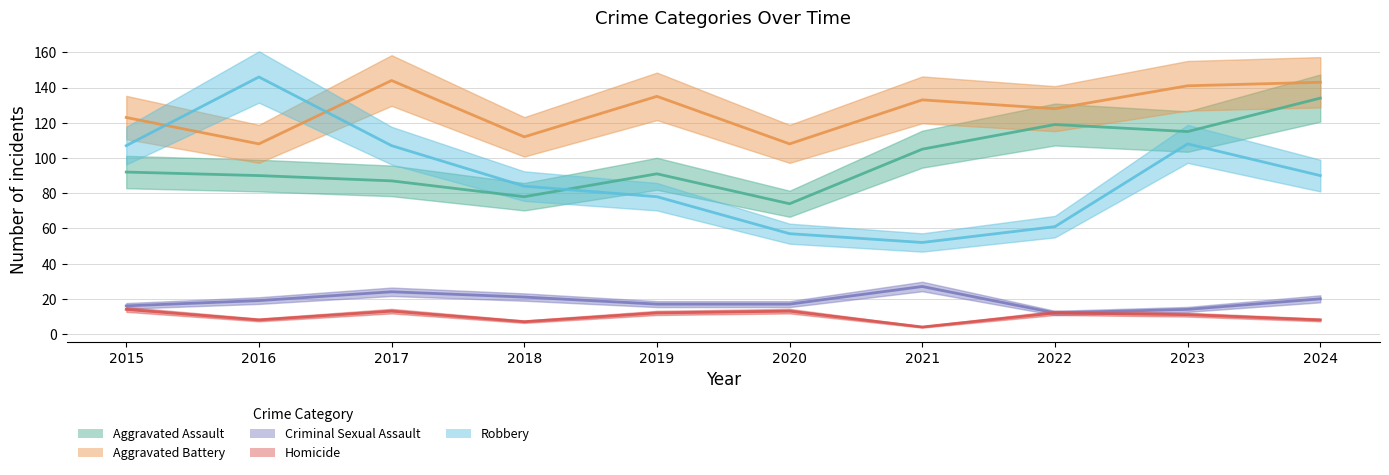

Which label corresponds to the largest value in the chart?

2016